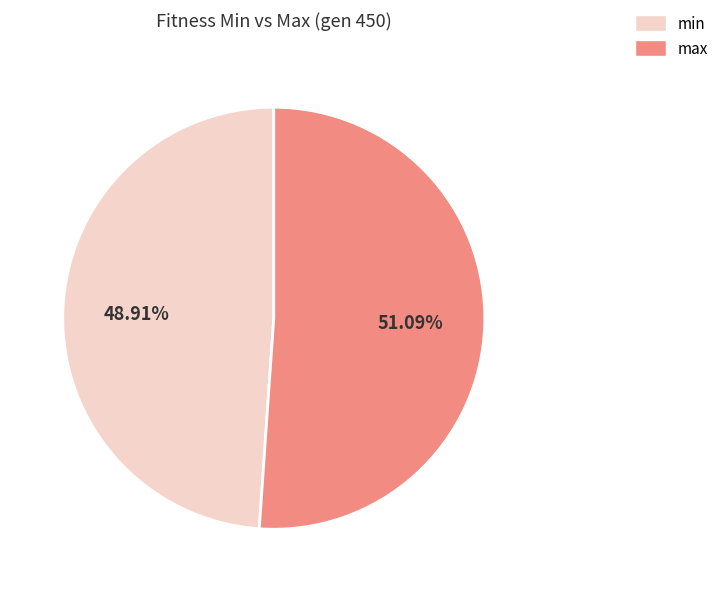

Which category has the smallest portion of the pie?

min